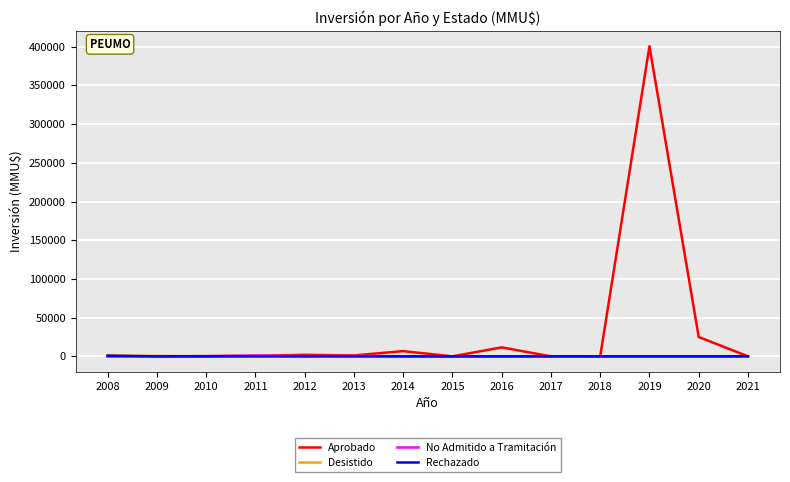

How many lines are shown in the chart?

4